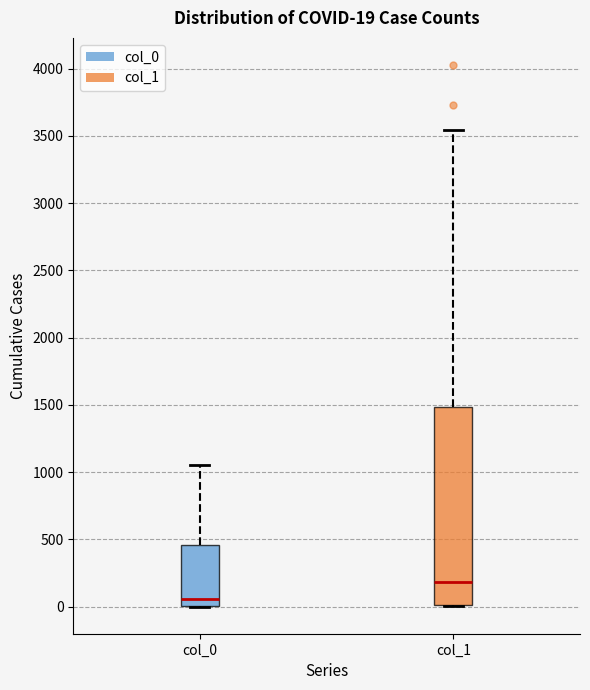

Comparing the boxes themselves (not the whiskers), which one is the tallest?

col_1